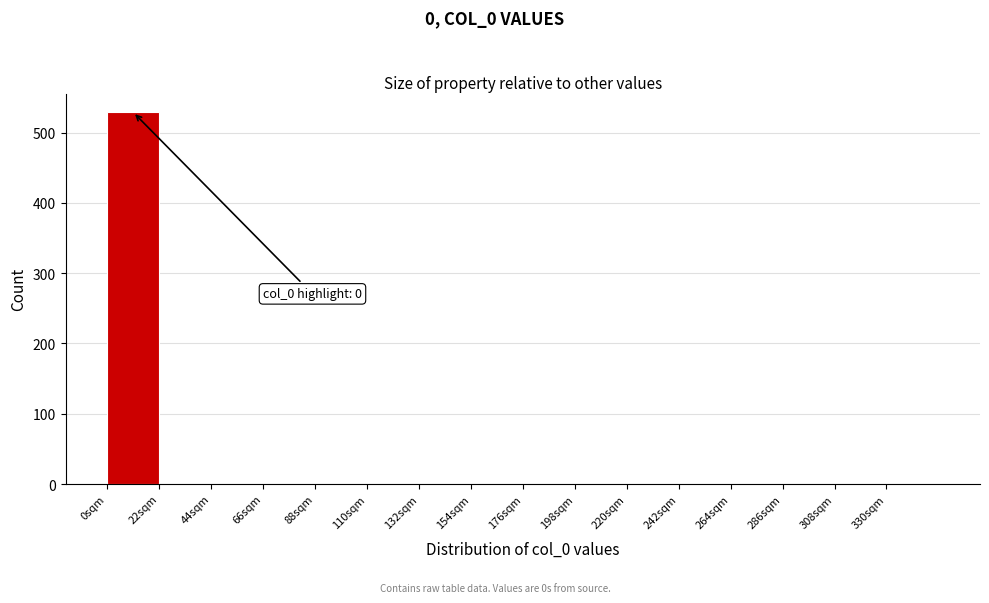

Over which range of the x-axis is the bar tallest?

0 to 22